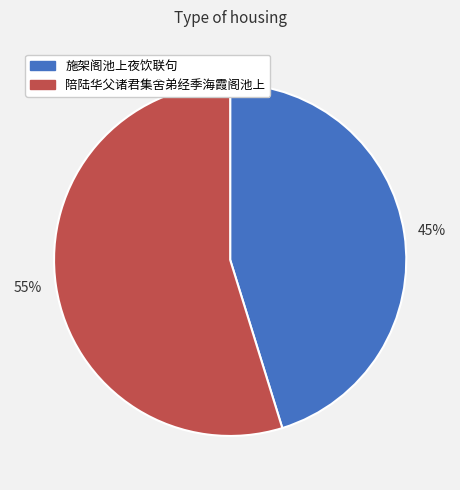

Which category has the smallest portion of the pie?

45%